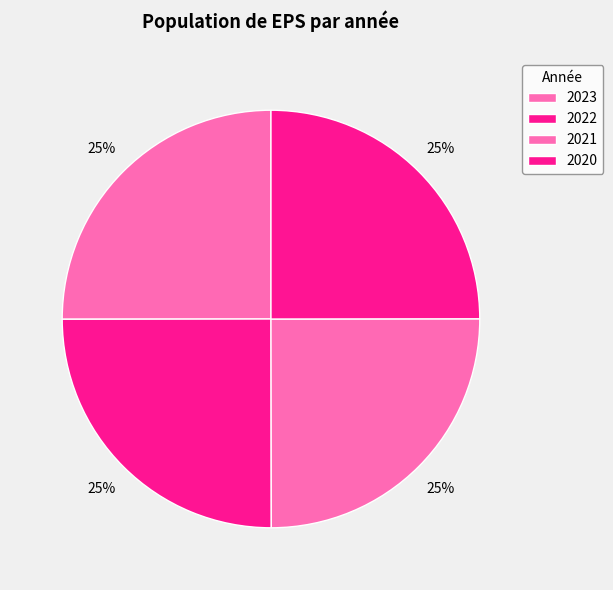

True or false: 2021 accounts for 25% of the total.

True